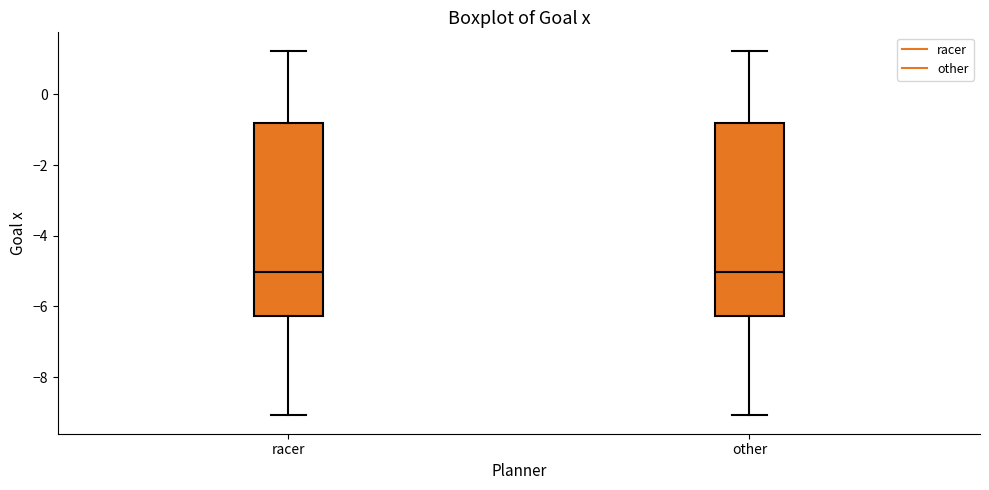

Reading left to right, transcribe this box plot: for each box, give where its median line is, the range the box spans, and where its two whiskers end, as read against the y-axis. The values are not printed on the chart, so give them approximately, as read against the axis.

racer: median -5.0, box -6.2 to -0.8, whiskers -9.0 to 1.2
other: median -5.0, box -6.2 to -0.8, whiskers -9.0 to 1.2